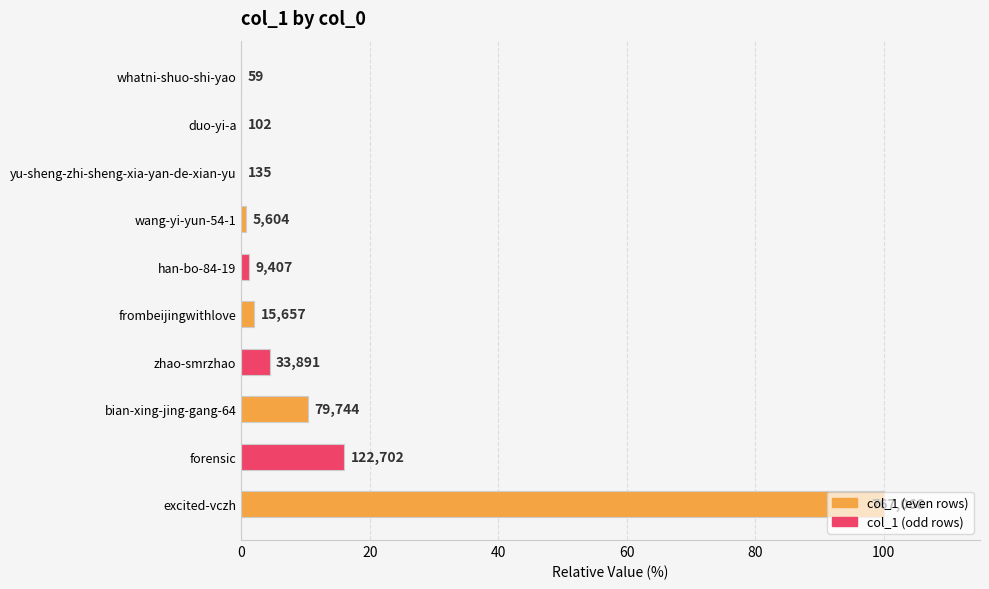

Are the bars horizontal?

Yes